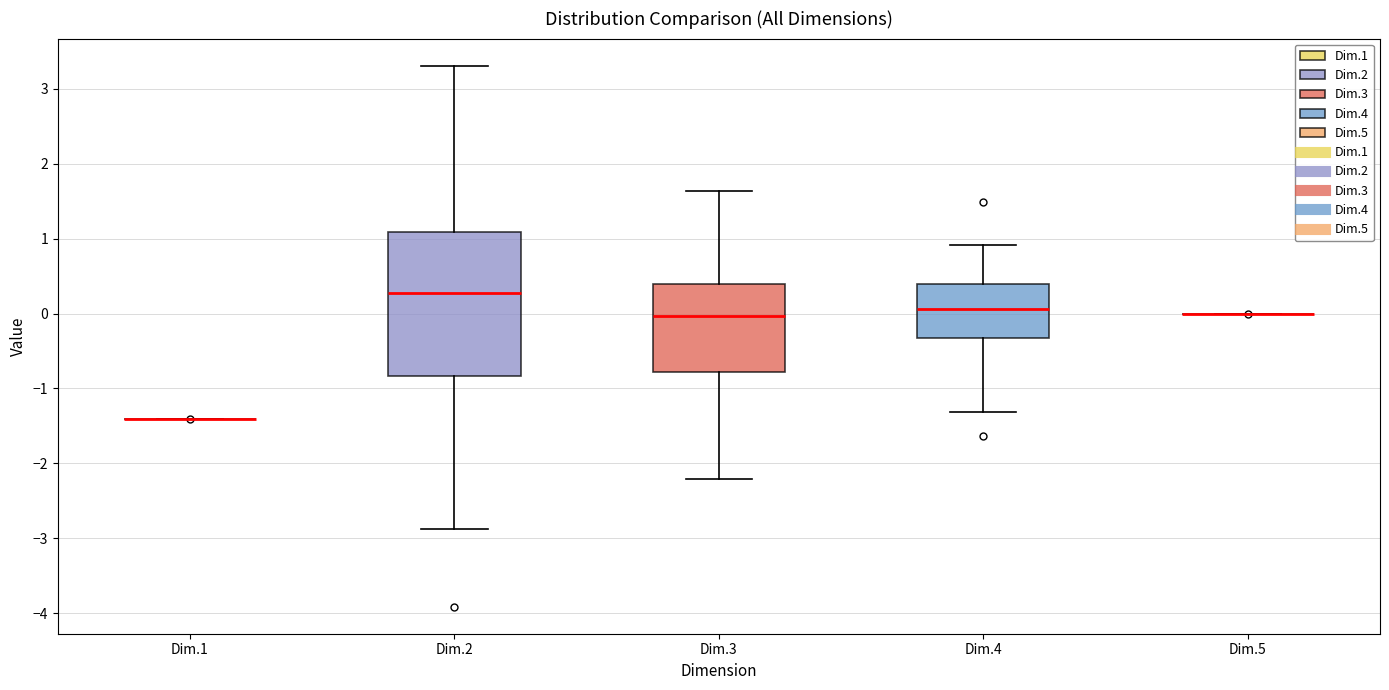

Comparing the boxes themselves (not the whiskers), which one is the tallest?

Dim.2